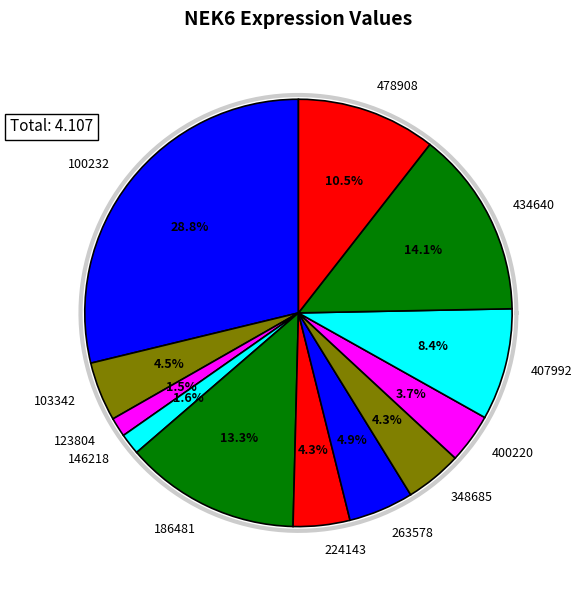

True or false: 263578 accounts for 1% of the total.

False